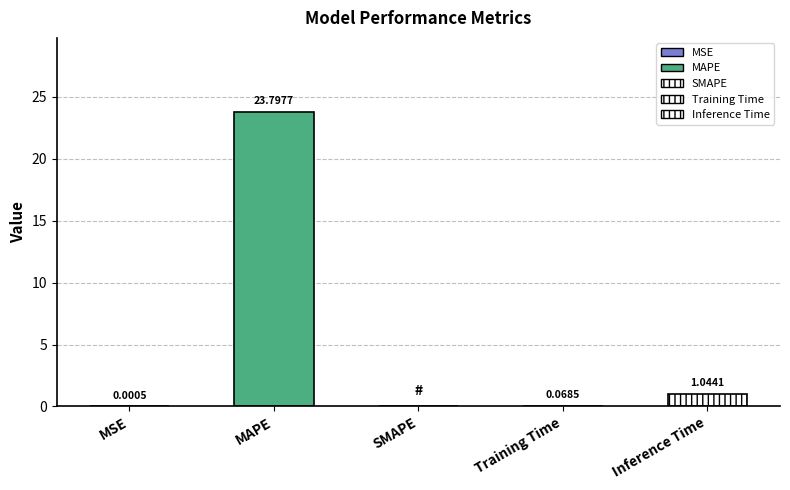

The value at Inference Time is 1.0. True or false?

True